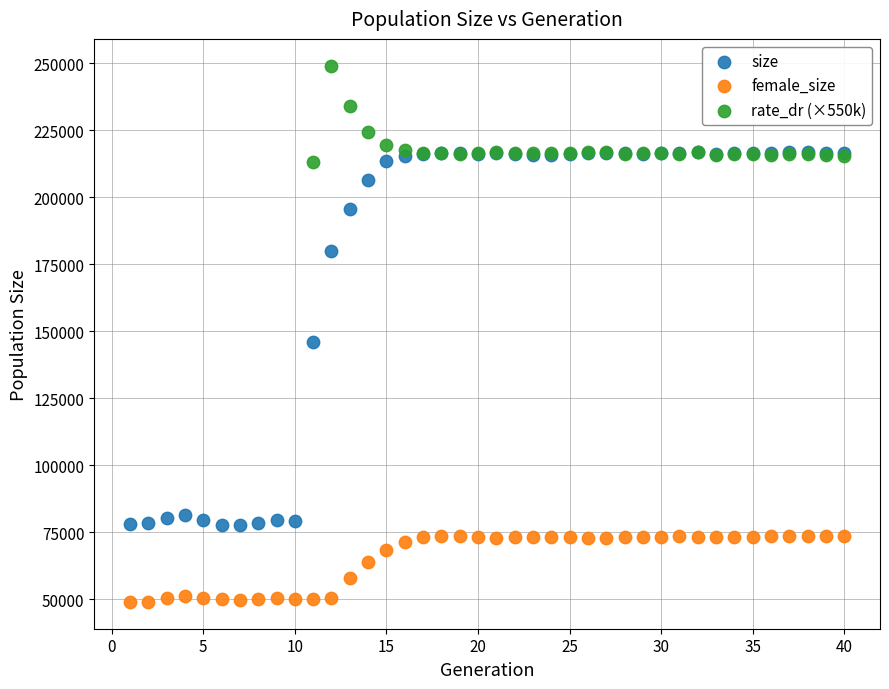

Which series contains the lowest Y value?

female_size